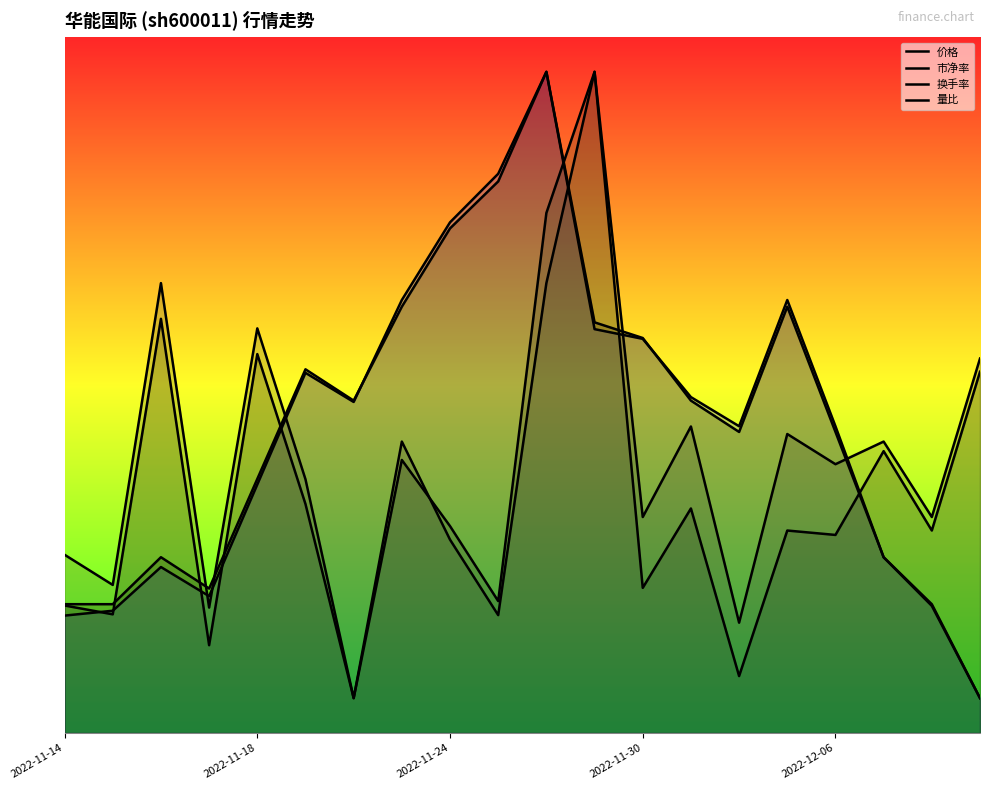

True or false: 价格 has a value of 8.0 at 9.

True